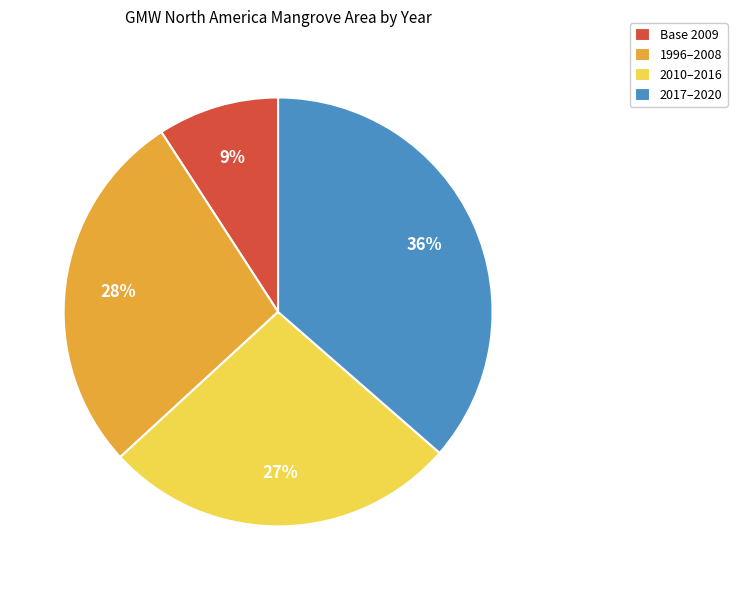

Which has a higher value, 2010–2016 or 2017–2020?

2017–2020